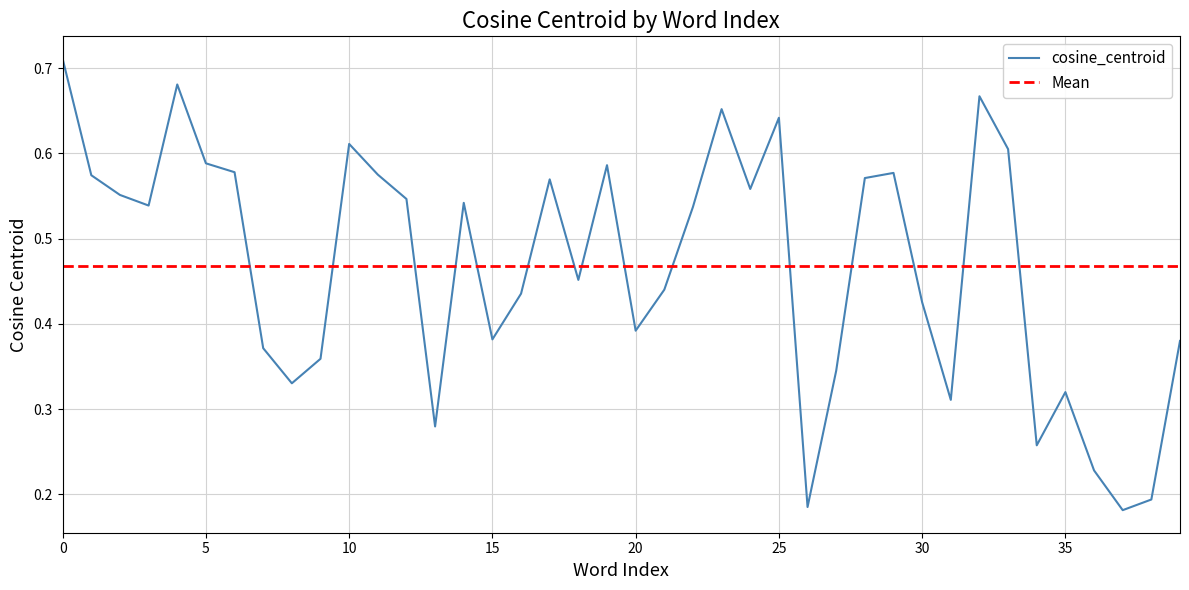

What is the smallest value displayed?

0.2